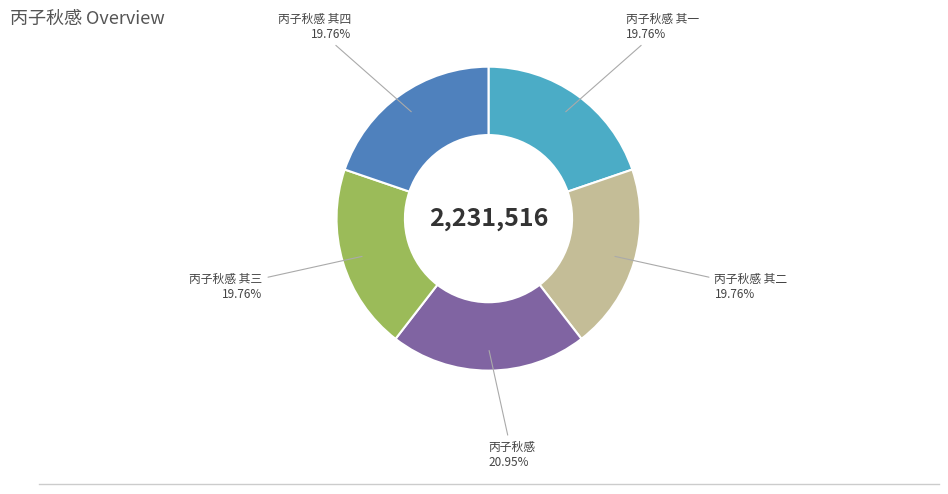

Is it true that 丙子秋感 其四 is 20% of the pie?

True